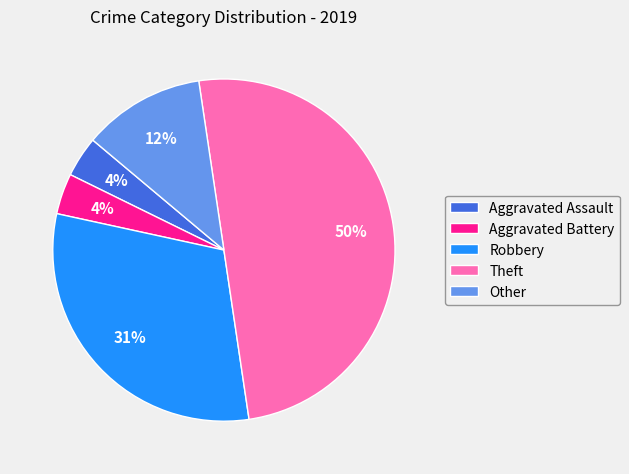

What is the largest slice in the pie chart?

Theft